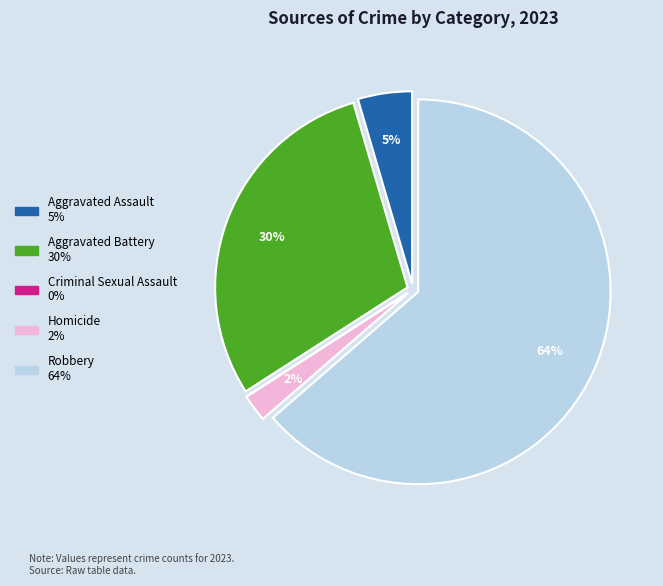

Is it true that Robbery is 78% of the pie?

False